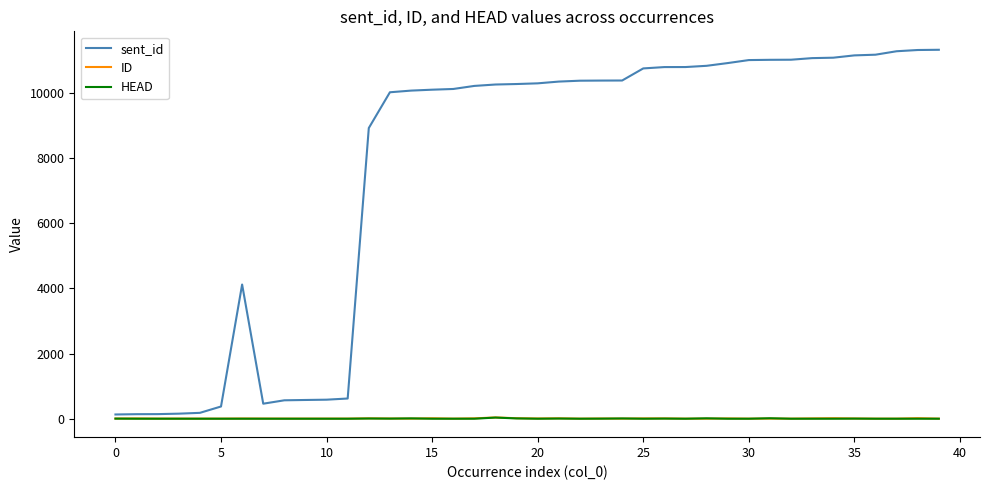

Which series has the largest total across all categories?

sent_id